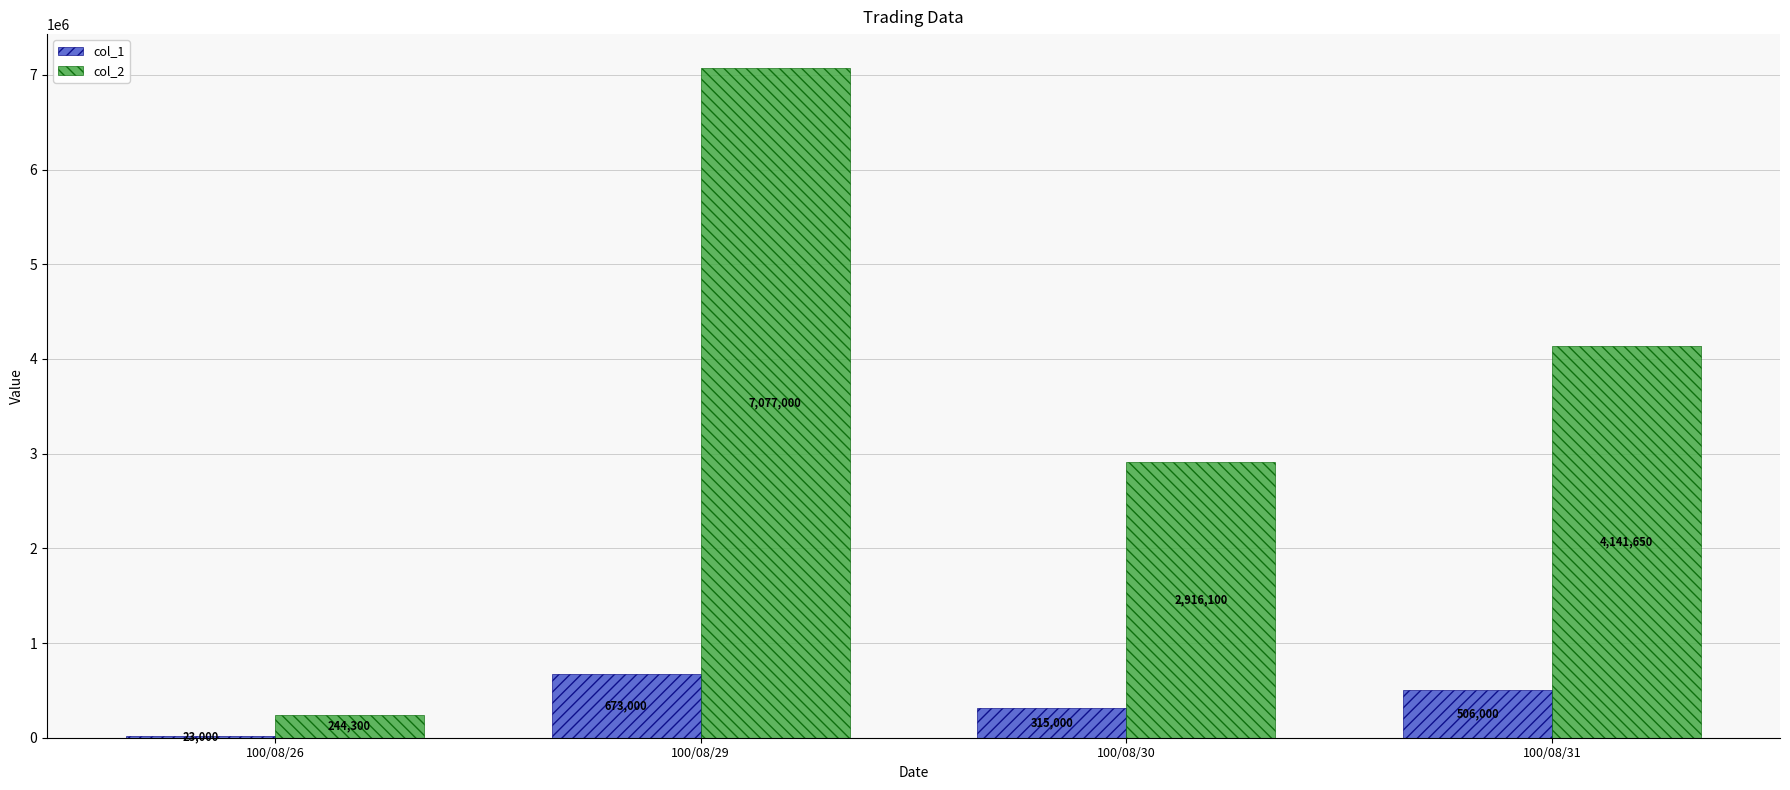

What is the difference between the maximum and second lowest values in the col_2 series?

4160900